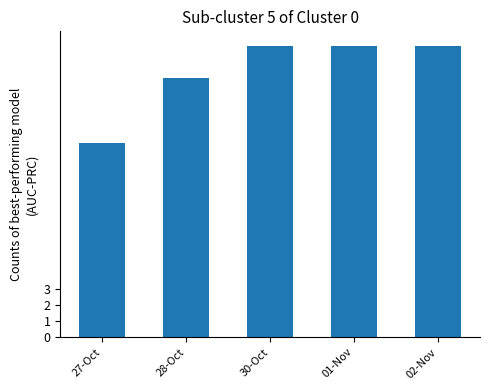

Are the bars grouped side by side (vs. stacked)?

No